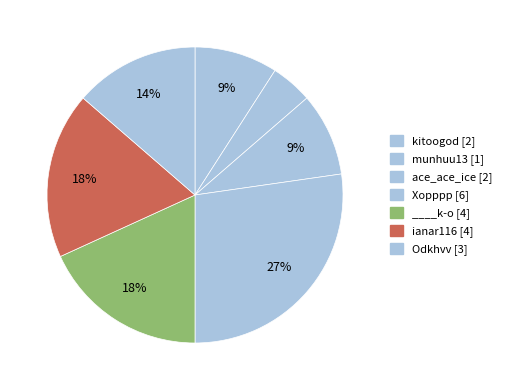

How many segments does this pie chart have?

7